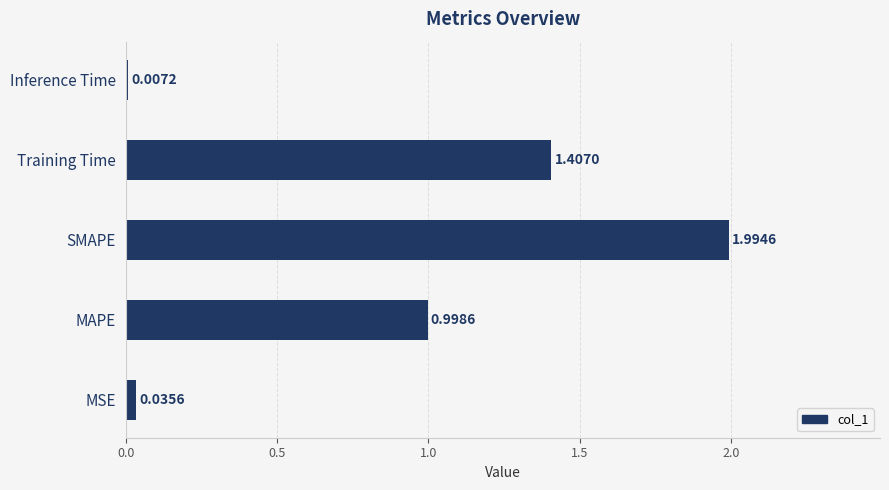

What is the sum of all values?

4.4